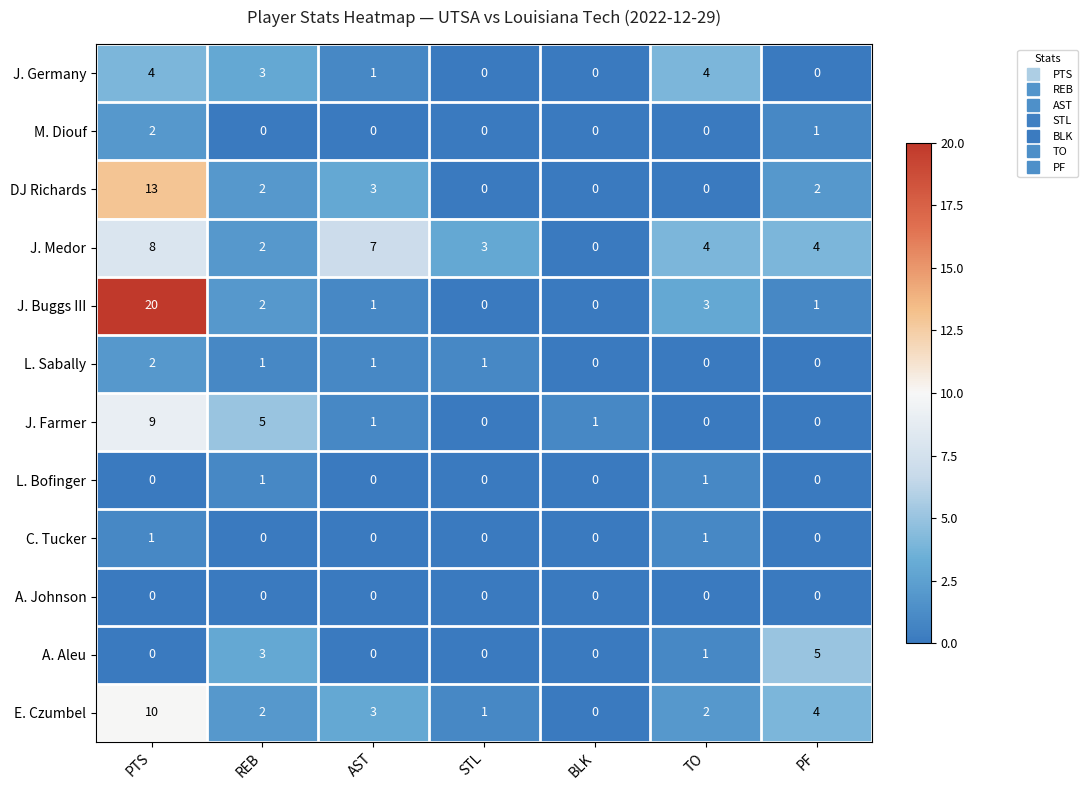

How many categories are shown in the chart?

7